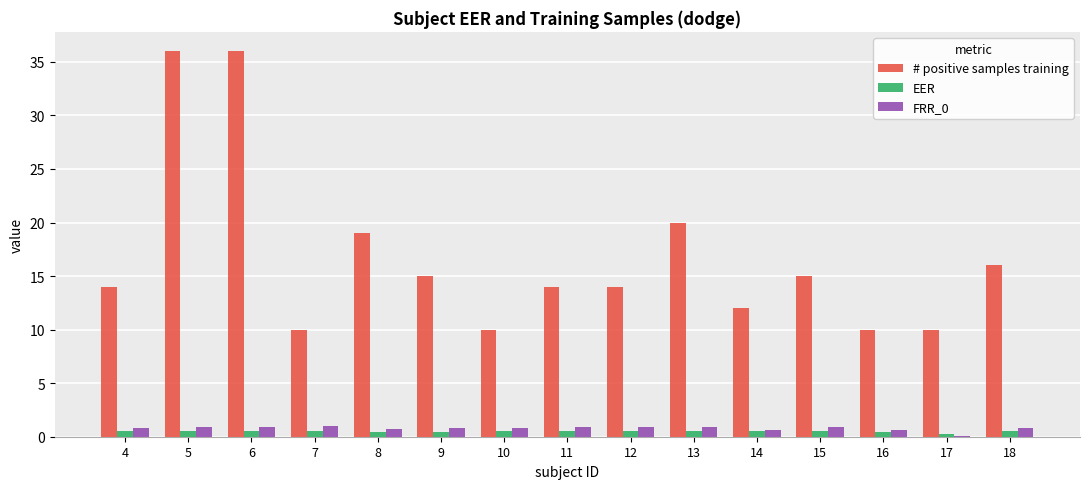

Are the bars horizontal?

No